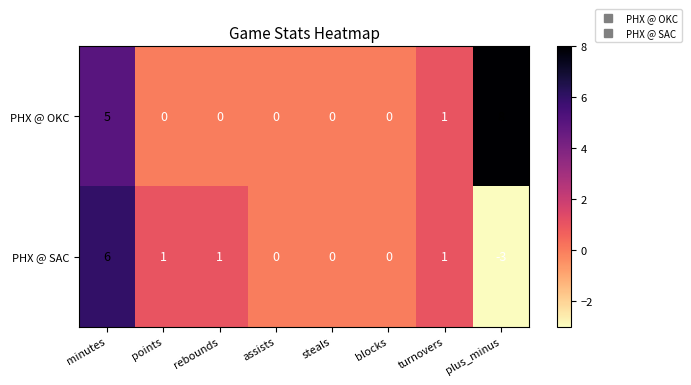

The value of PHX @ OKC at assists is -2. True or false?

False